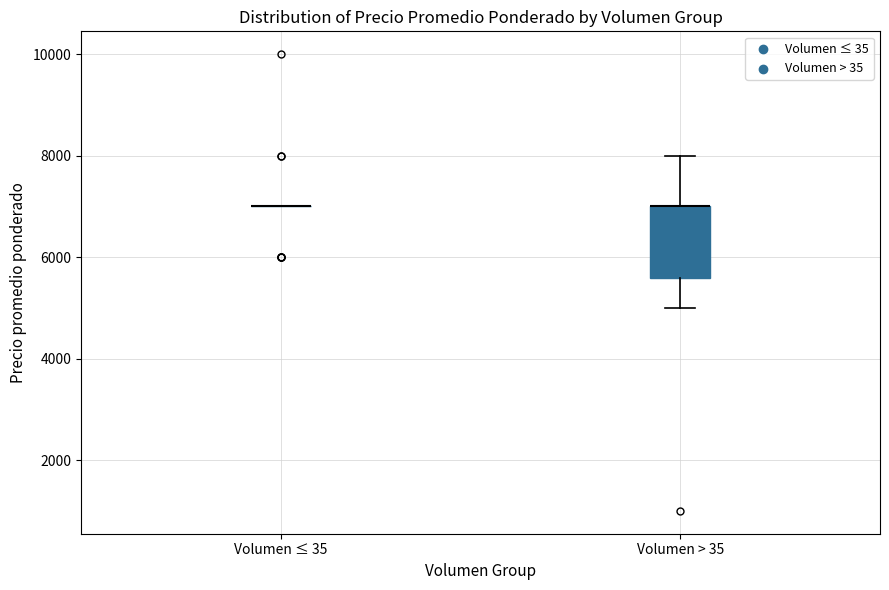

Reading left to right, read every box against the y-axis: the position of its median line, the range the box covers, and the ends of its whiskers. The values are not printed on the chart, so give them approximately, as read against the axis.

Volumen ≤ 35: box collapsed to a line at 7000, whiskers 7000 to 7000
Volumen > 35: median 7000 (drawn on the box's upper edge), box 5600 to 7000, whiskers 5000 to 8000